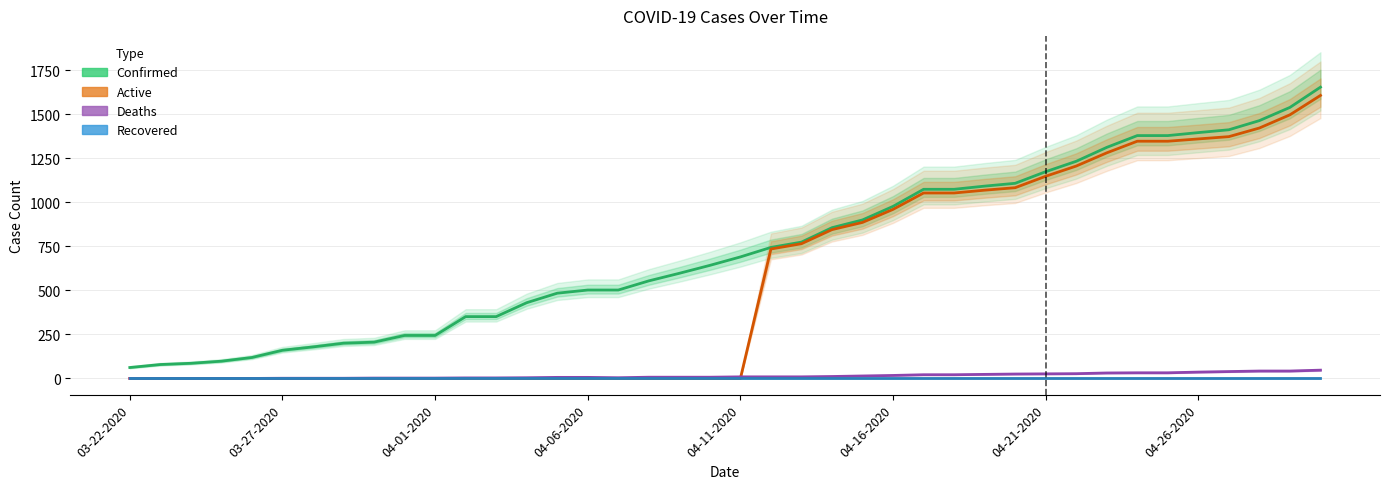

Which series changed the most between 26 and 32?

Confirmed